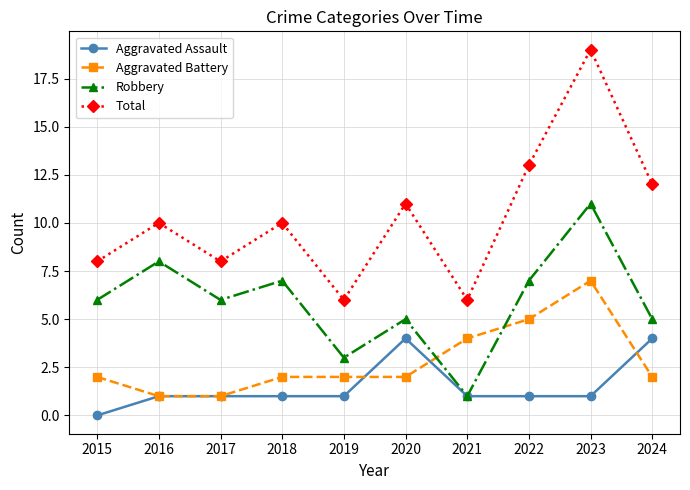

List the series in order of their peak value, lowest first.

Aggravated Assault, Aggravated Battery, Robbery, Total